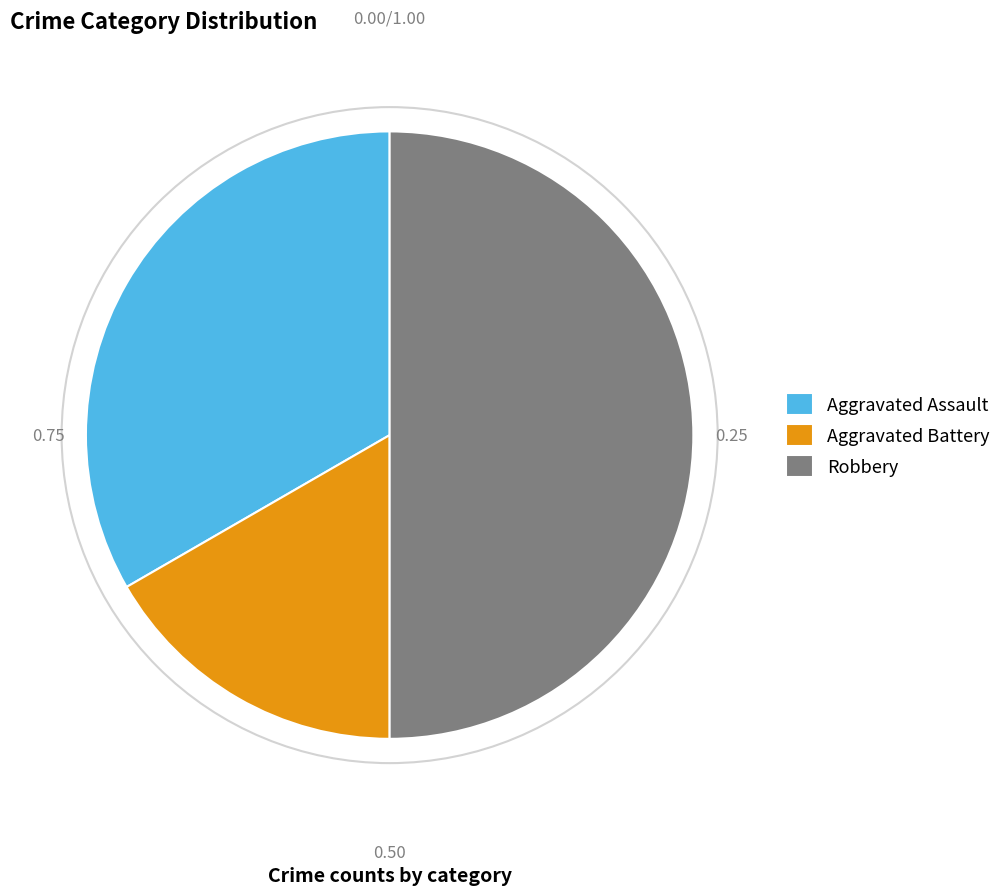

Which has a higher value, Aggravated Assault or Robbery?

Robbery